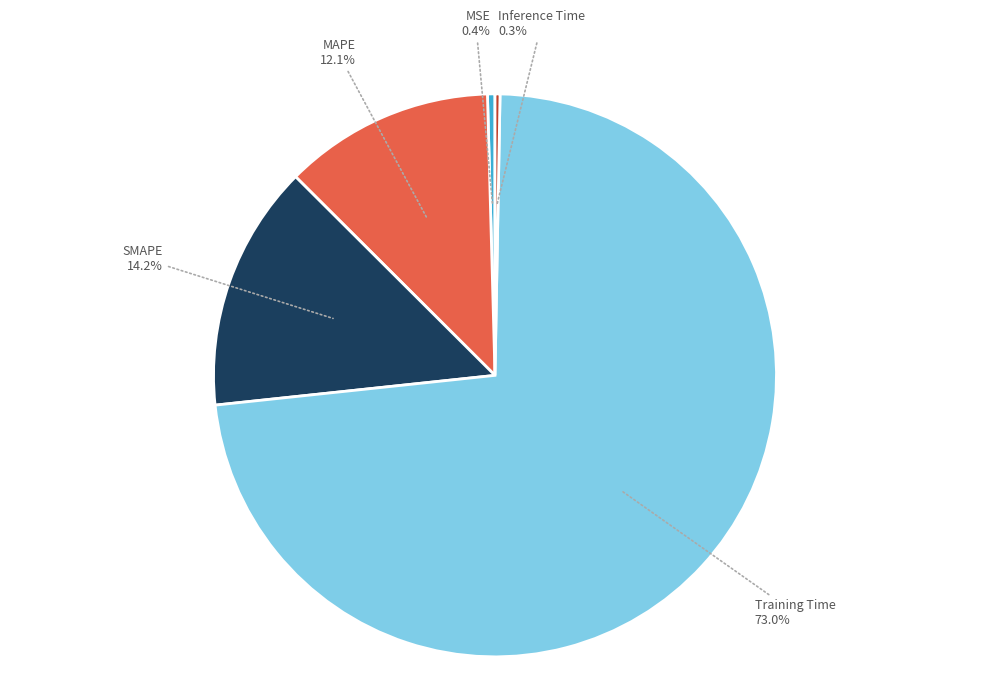

Is the sum of Inference Time and Training Time greater than half?

Yes